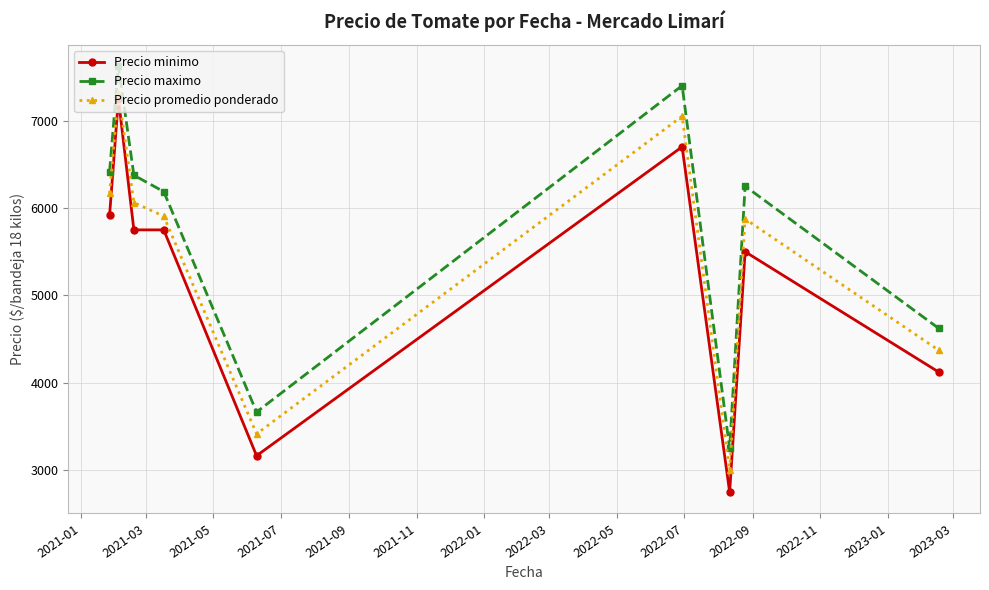

In Precio promedio ponderado, how many points are lower than both neighbors (excluding endpoints)?

2